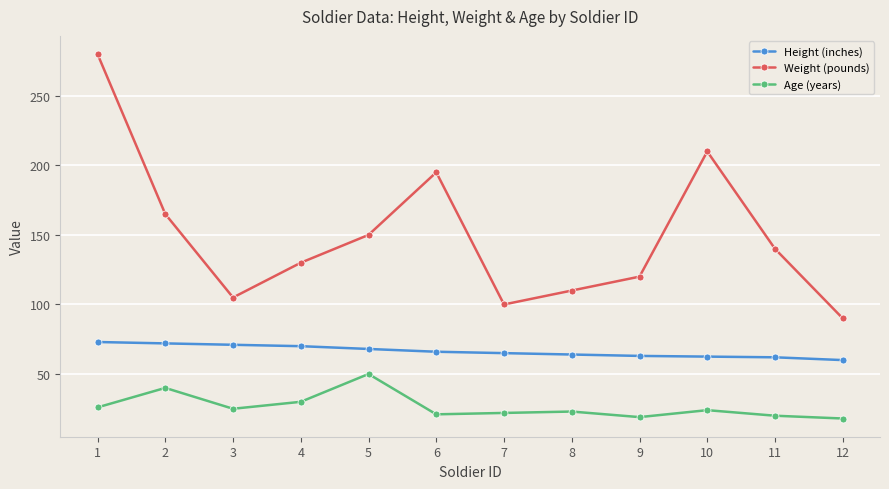

Which series has the largest total across all categories?

Weight (pounds)